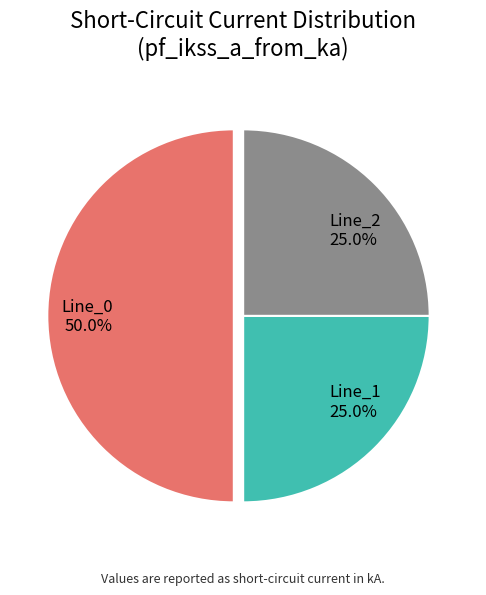

What is the total percentage of Line_0 and Line_1?

75.0%